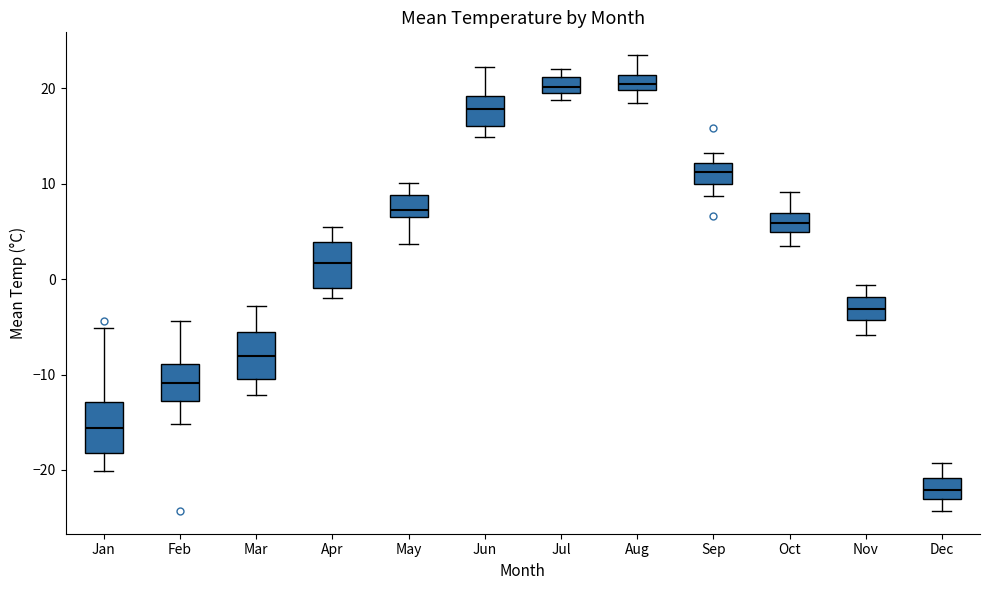

Where is the lower edge of the box for Jul on the y-axis? The values are not printed on the chart, so give them approximately, as read against the axis.

20